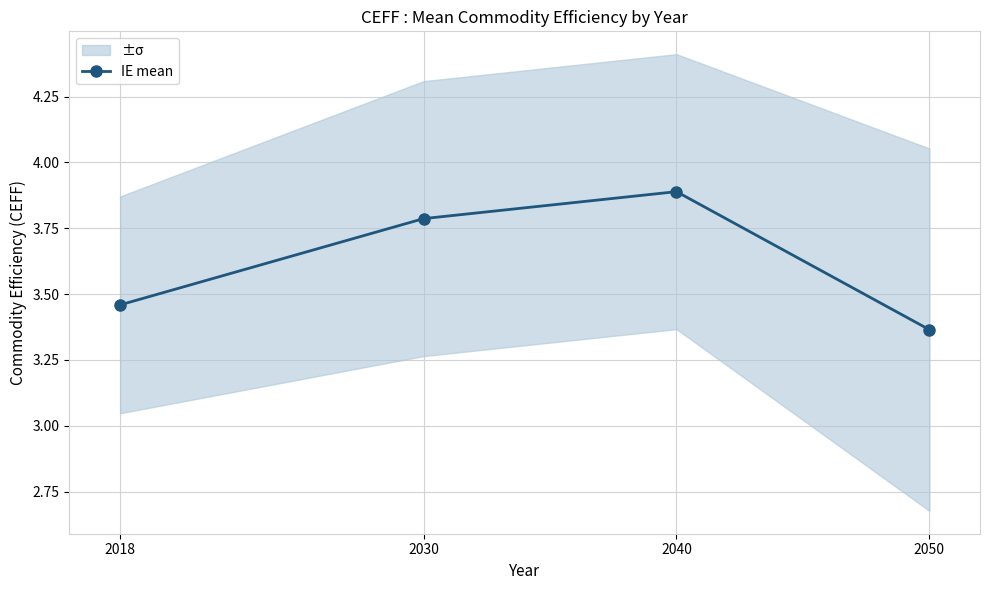

What is the minimum value shown in the chart?

3.4